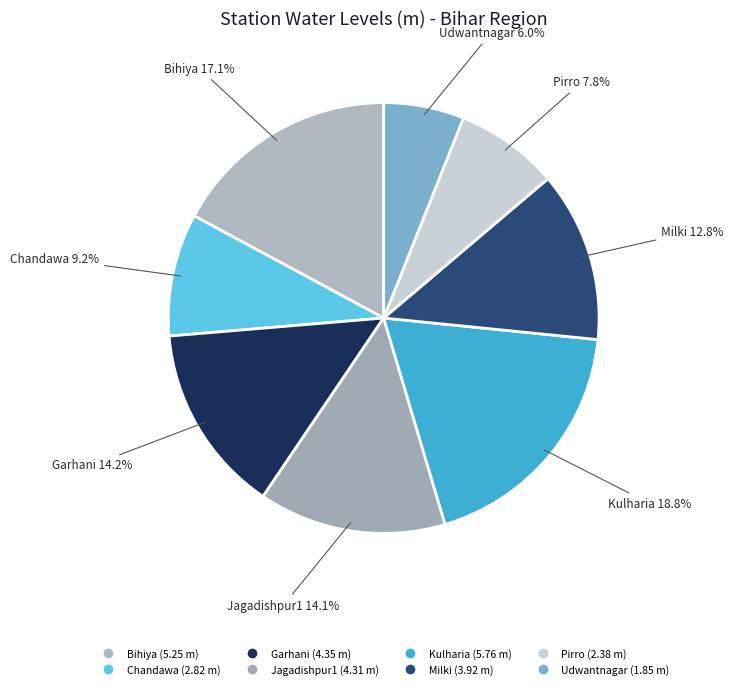

True or false: Kulharia accounts for 9% of the total.

False